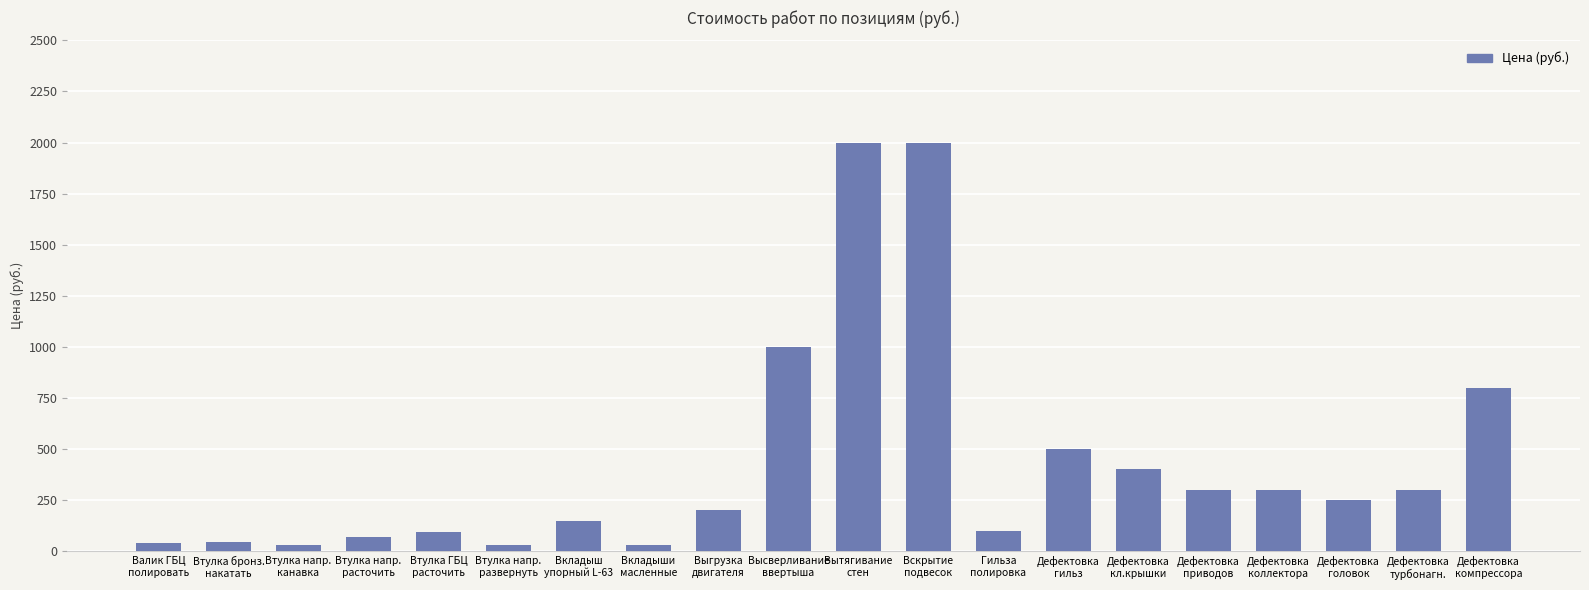

Which has a higher value, Дефектовка
приводов or Дефектовка
кл.крышки?

Дефектовка
кл.крышки